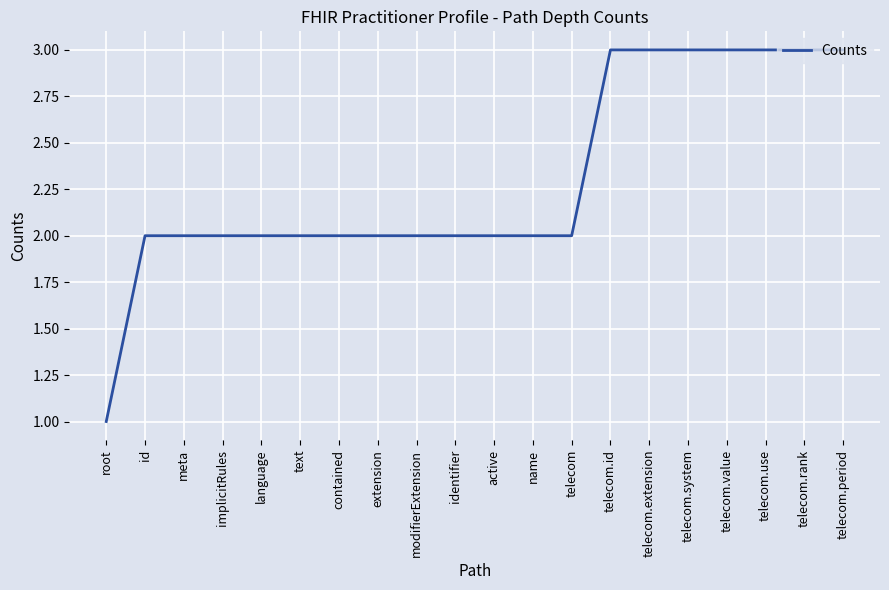

What is the greatest value displayed?

3